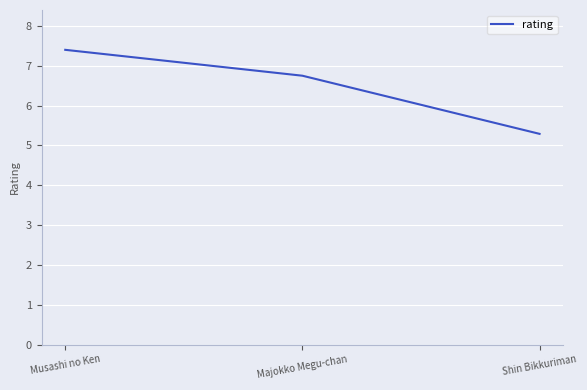

Count the values in the range 5 to 7.

2